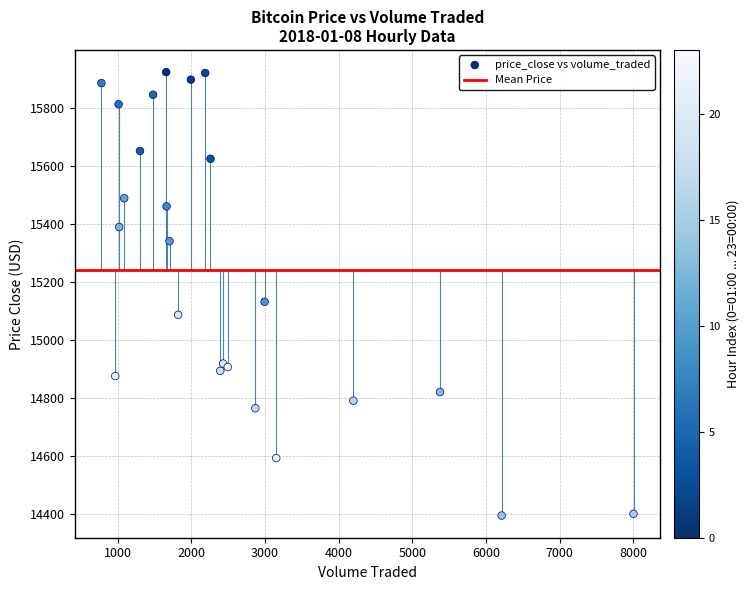

What Y value in the scatter plot is closest to 15158?

15131.0